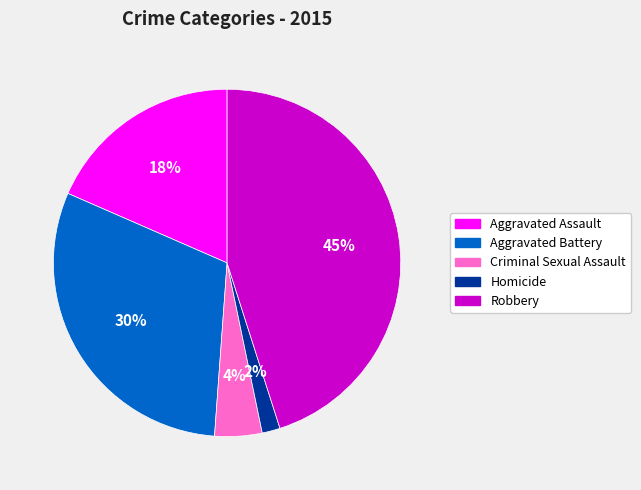

What percentage is the Aggravated Assault slice, to the nearest percent?

18%